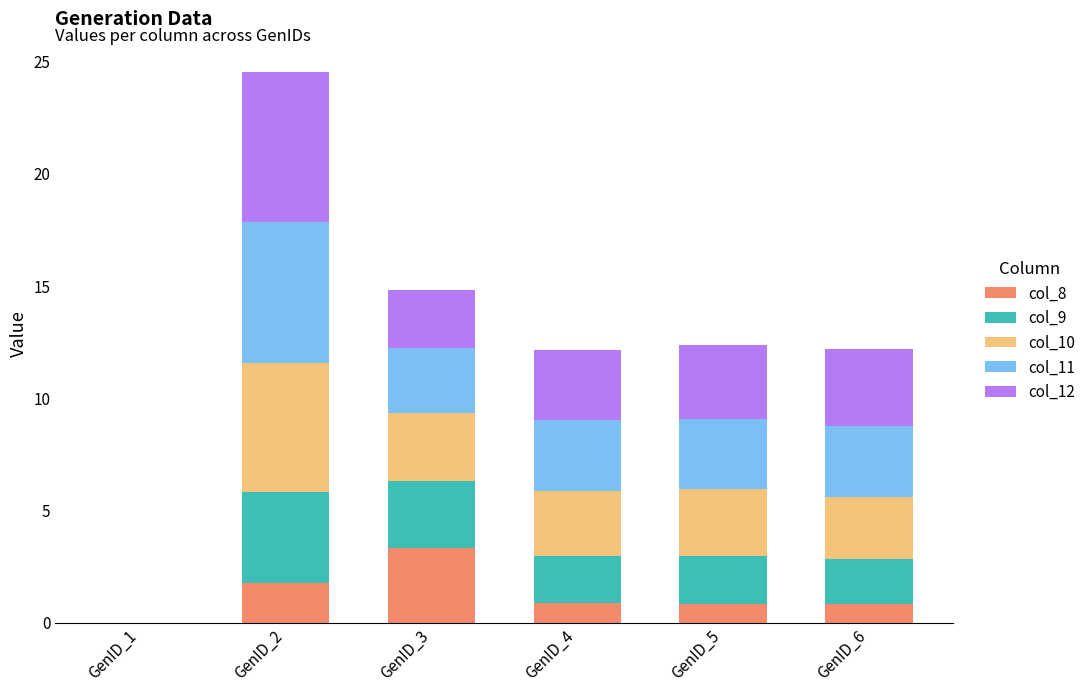

How many series are shown in this chart?

5